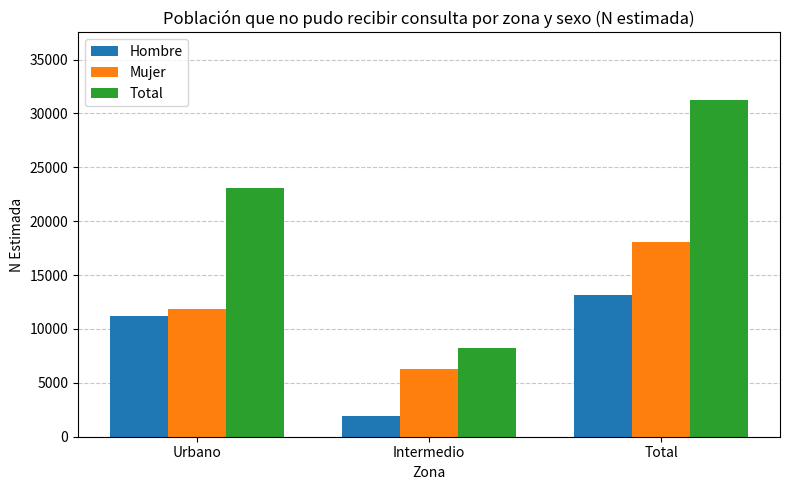

Reading left to right, list all the values displayed in this chart.

Hombre: Urbano=11247	Intermedio=1934	Total=13181
Mujer: Urbano=11808	Intermedio=6279	Total=18088
Total: Urbano=23055	Intermedio=8214	Total=31269